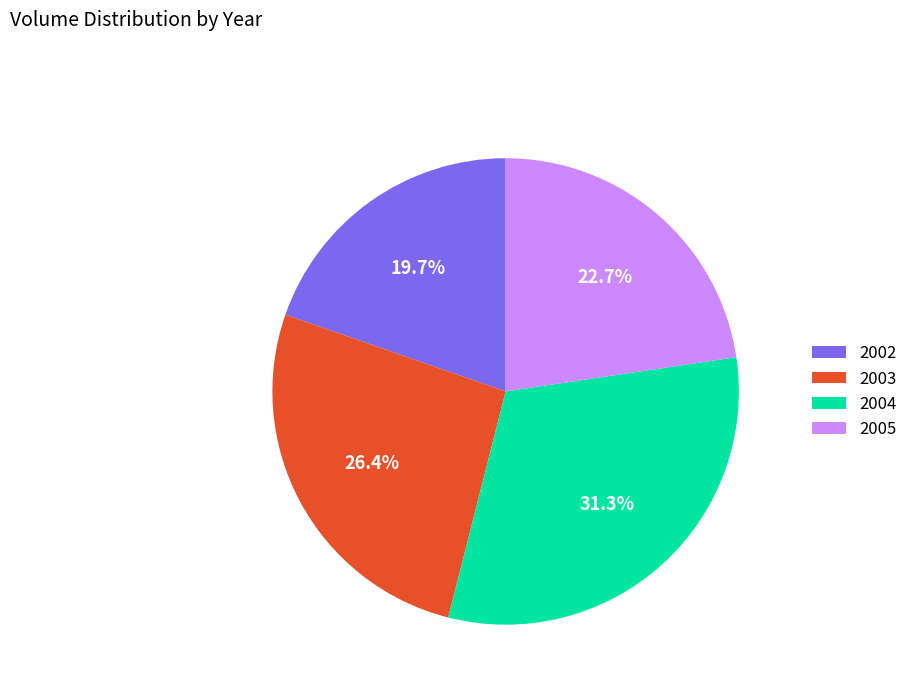

To the nearest percent, what is the difference between the largest and smallest slice percentages?

12%